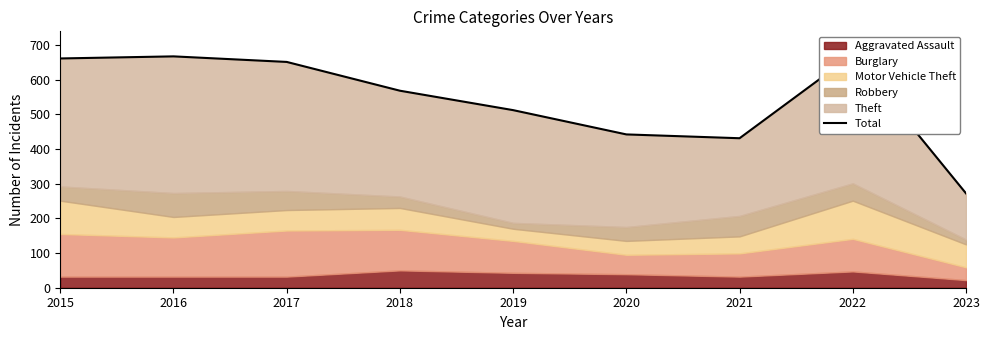

Approximately how many times larger is the value at 2020 compared to 2021?

1.0